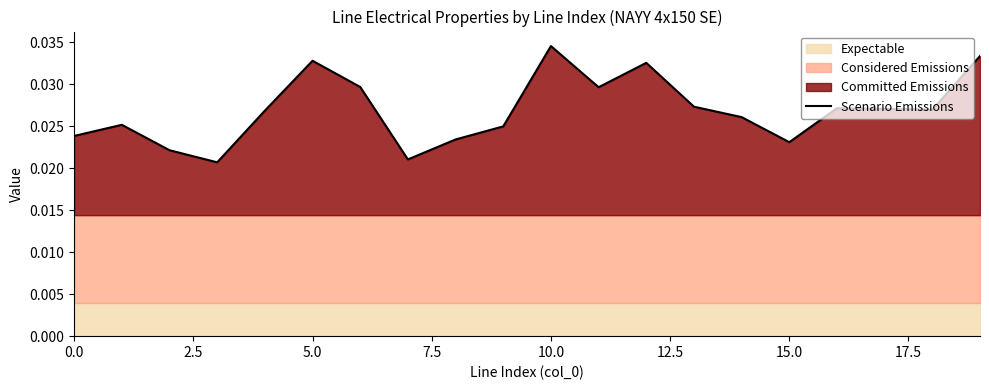

Does the chart have visible grid lines?

No